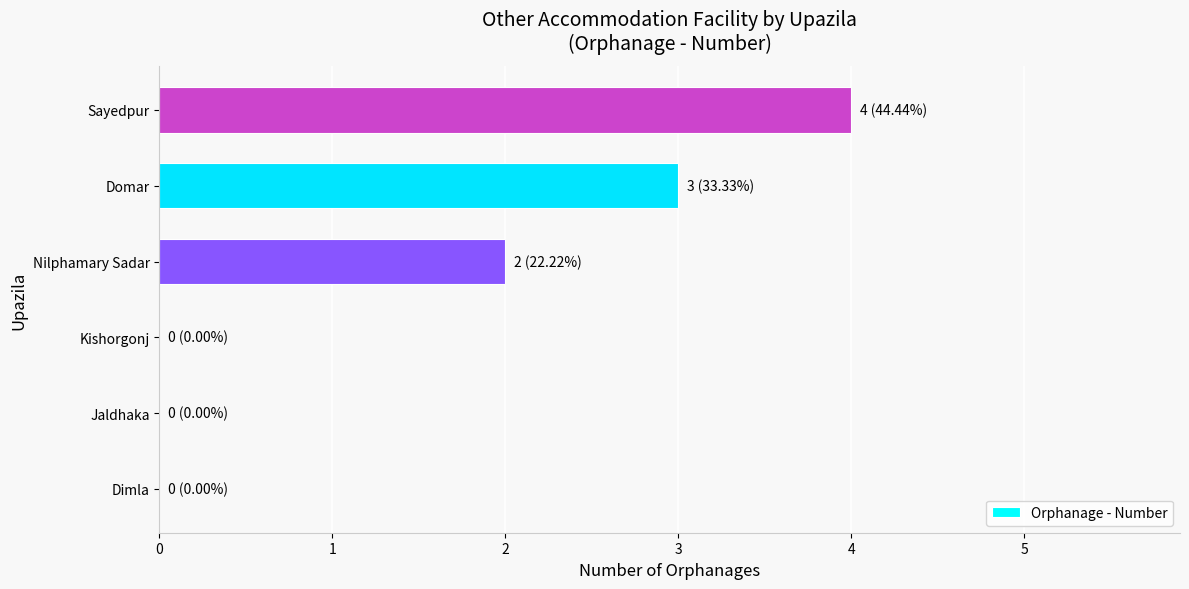

The chart shows a value of 2 at Nilphamary Sadar. True or false?

True